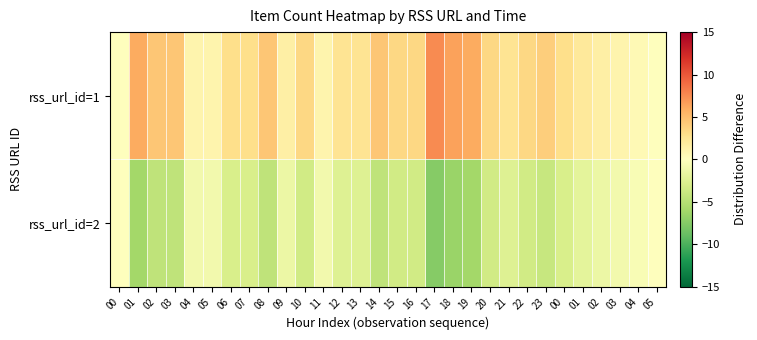

What is the minimum value shown in the chart?

-7.5